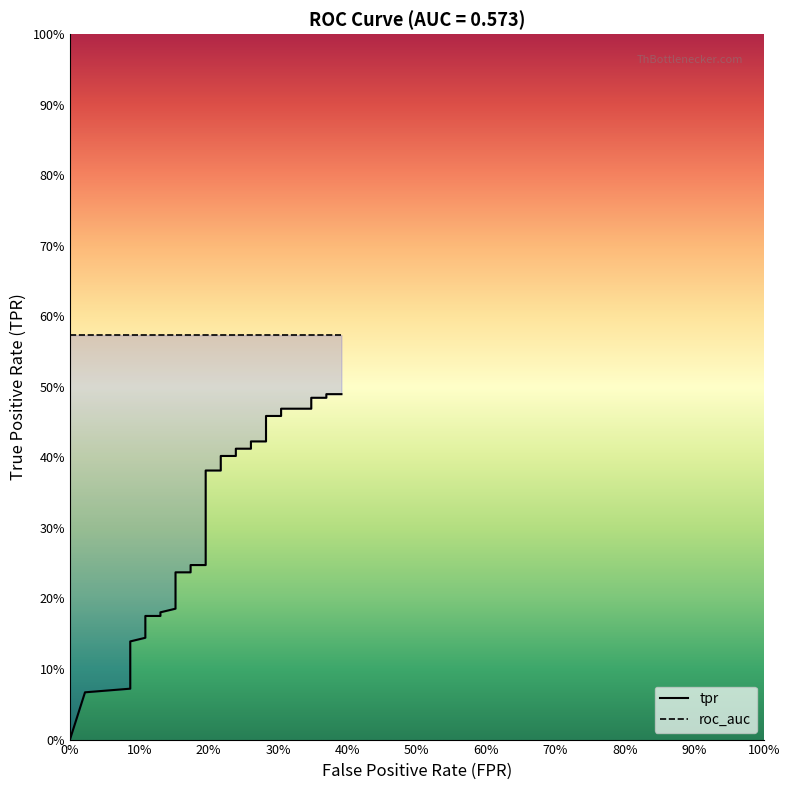

The value at 11 is 0.3. True or false?

False